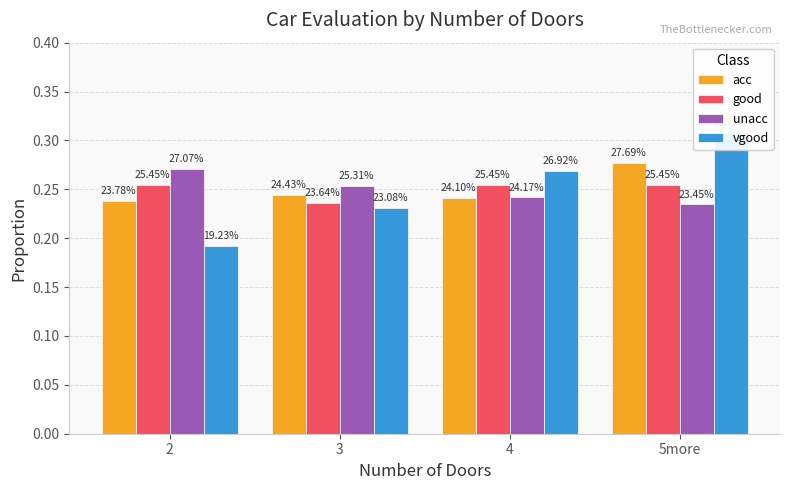

What is the value of the acc bar at the 1st from the left?

0.2